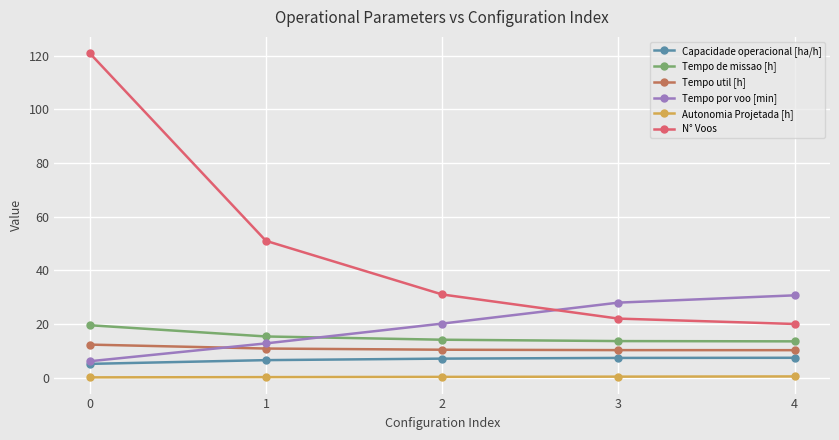

True or false: Autonomia Projetada [h] and Tempo util [h] cross at least once.

False